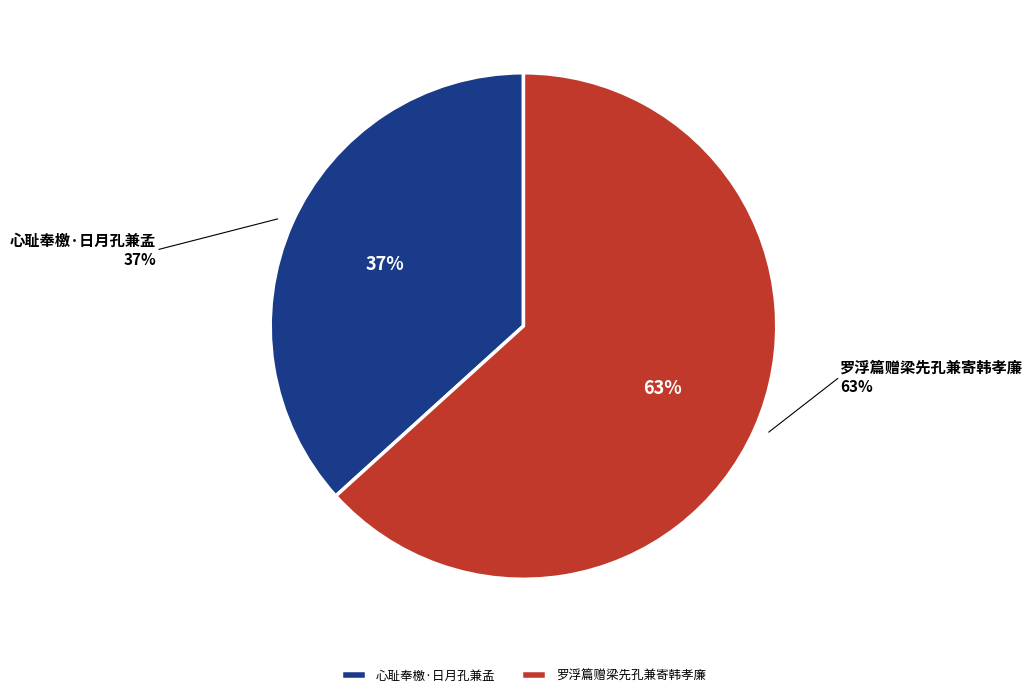

To the nearest percent, what percentage of the pie is 心耻奉檄·日月孔兼孟?

37%